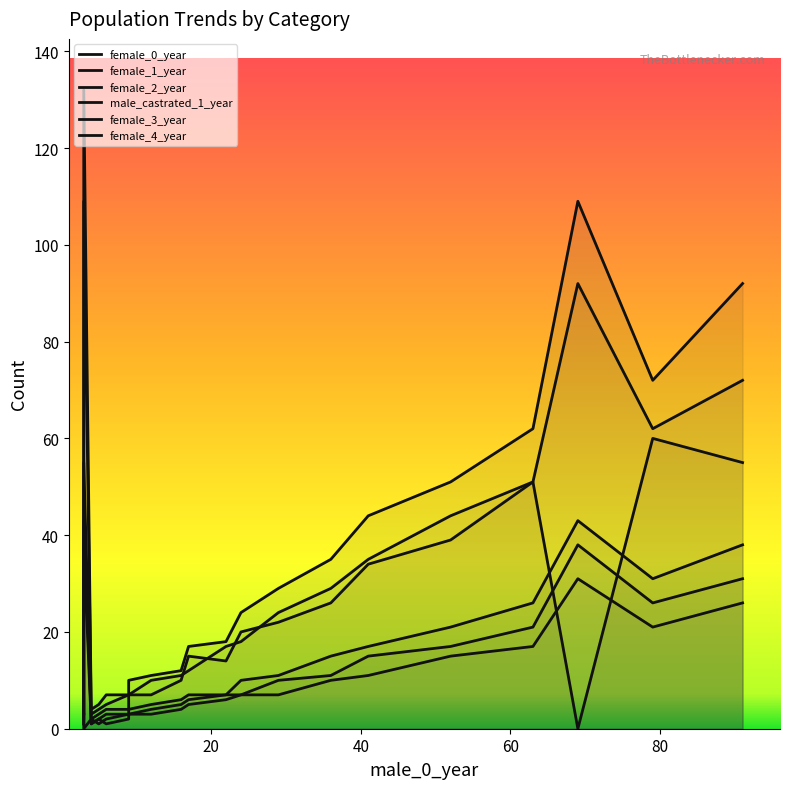

What are all the series names shown in the legend?

female_0_year, female_1_year, female_2_year, male_castrated_1_year, female_3_year, female_4_year